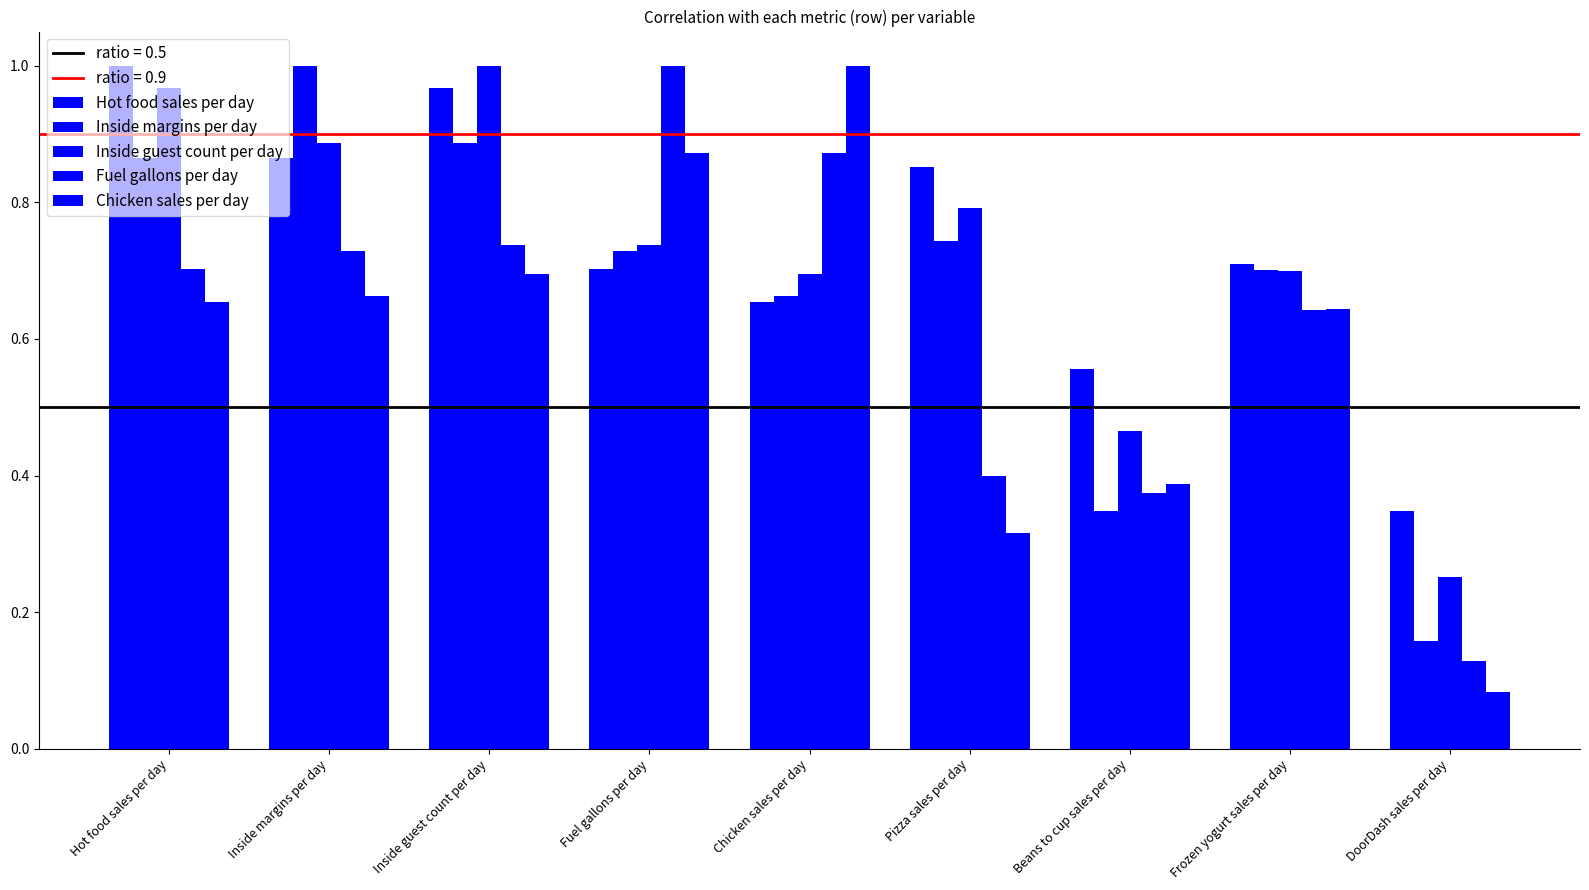

How many series are shown in this chart?

5